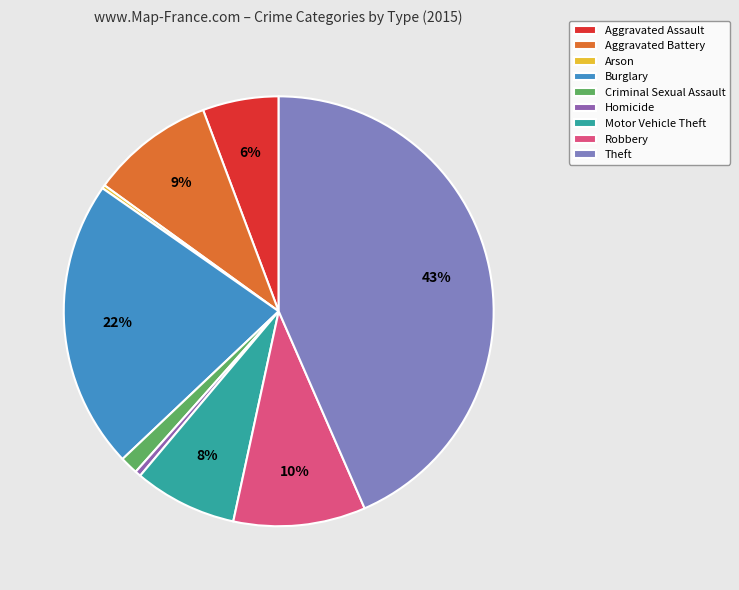

Which category has the biggest portion of the pie?

Theft